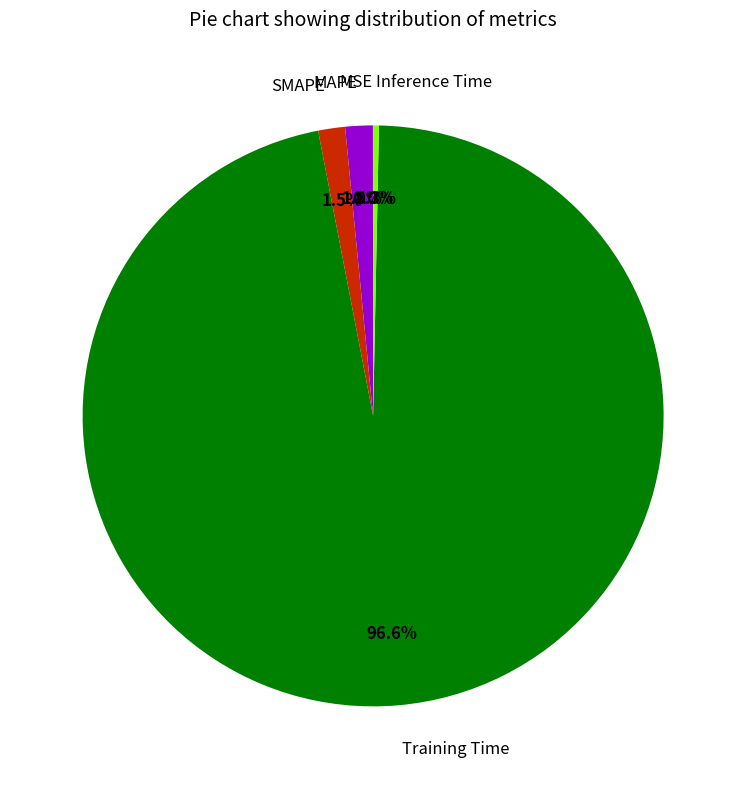

To the nearest percent, what is the difference between the largest and smallest slice percentages?

97%